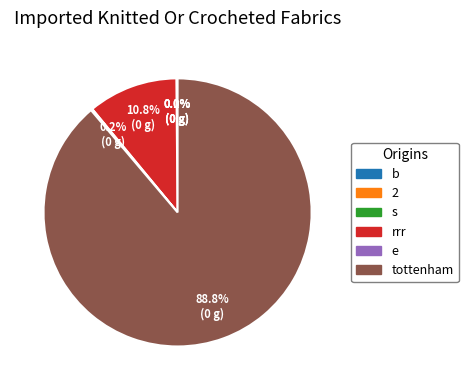

True or false: b accounts for 1% of the total.

False